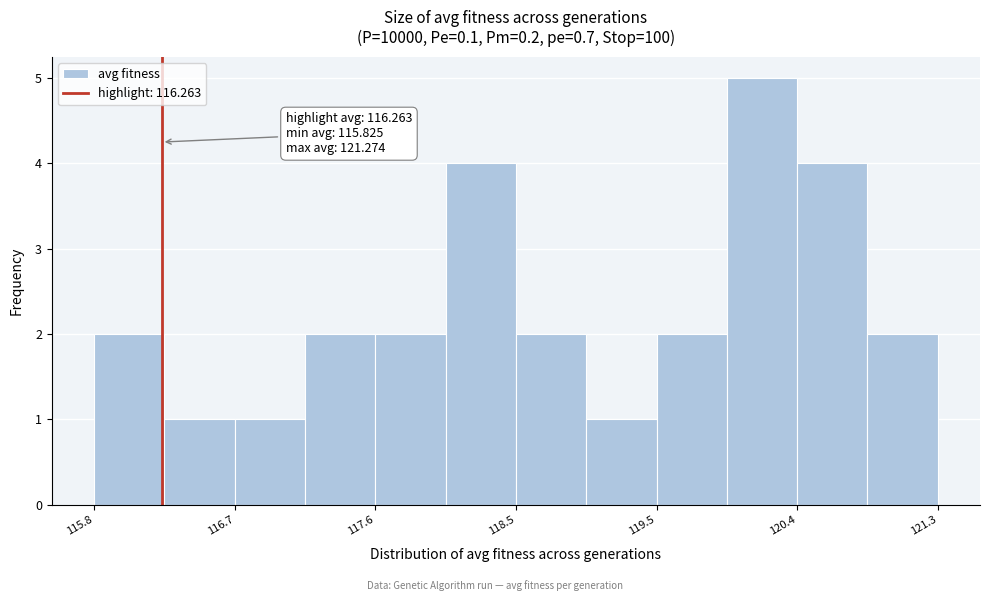

Over which range of the x-axis is the bar tallest?

119.9 to 120.4